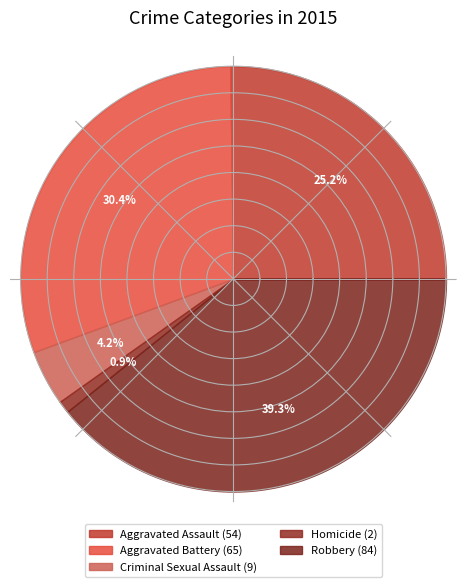

Is it true that Criminal Sexual Assault is 1% of the pie?

False